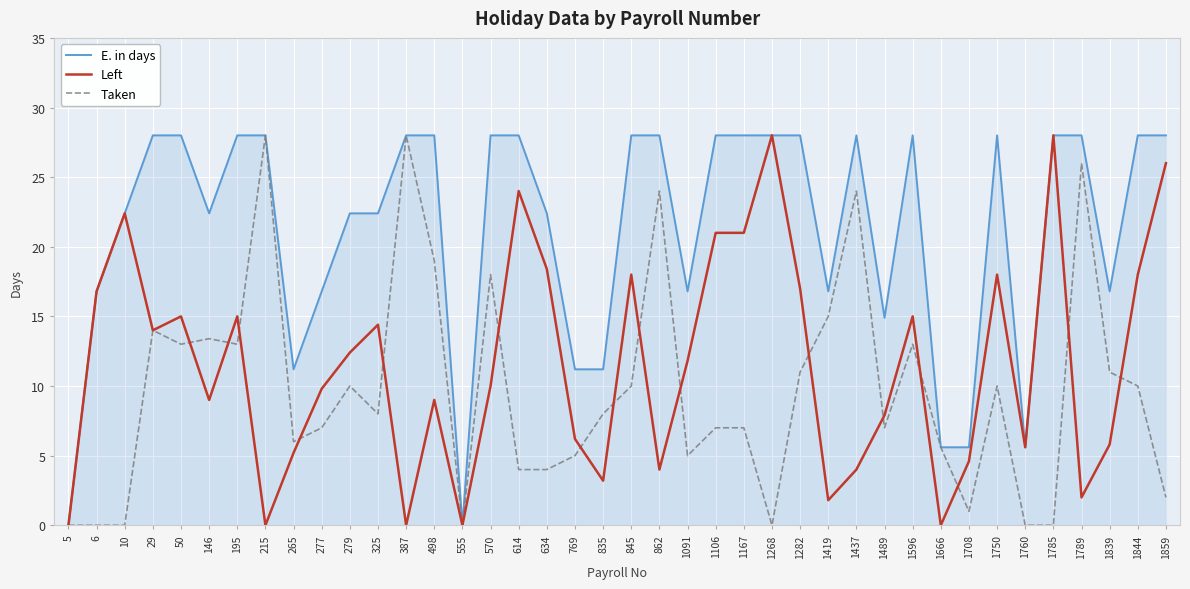

Which series has the largest total across all categories?

E. in days